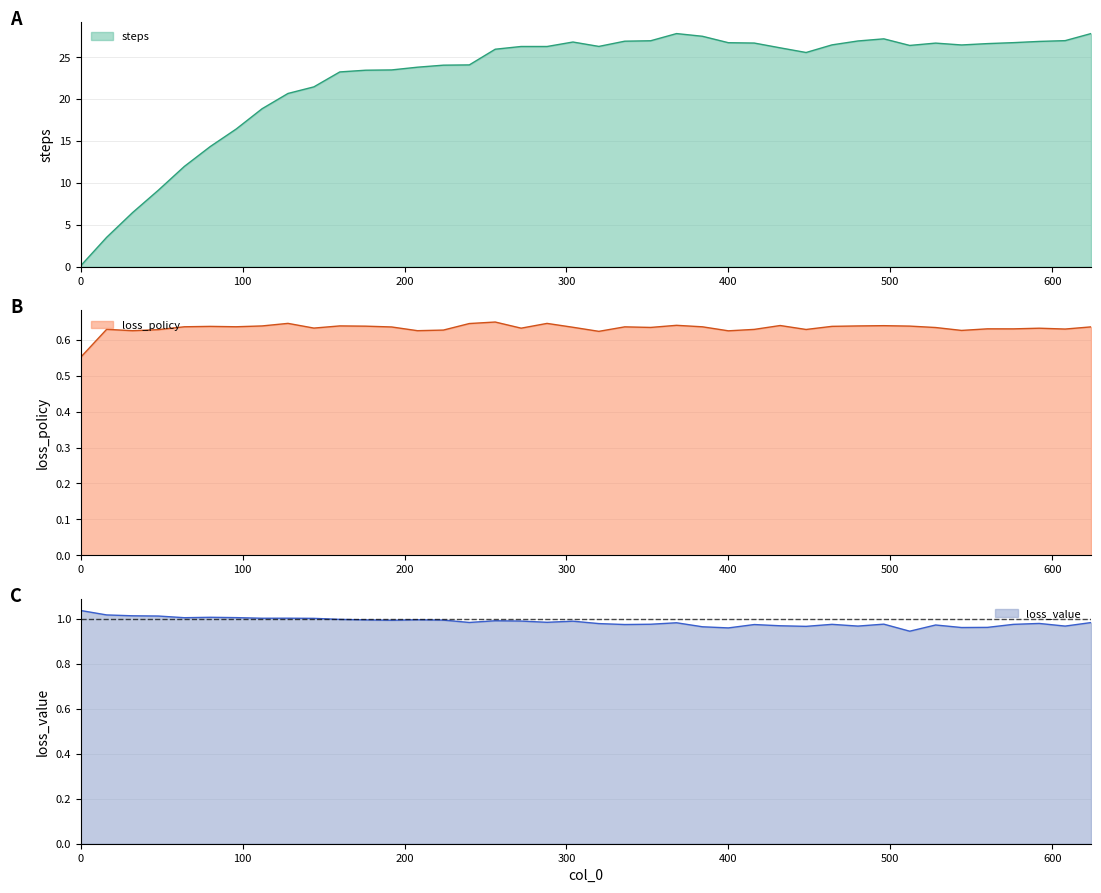

The value of loss_policy at 400 is 0.2. True or false?

False